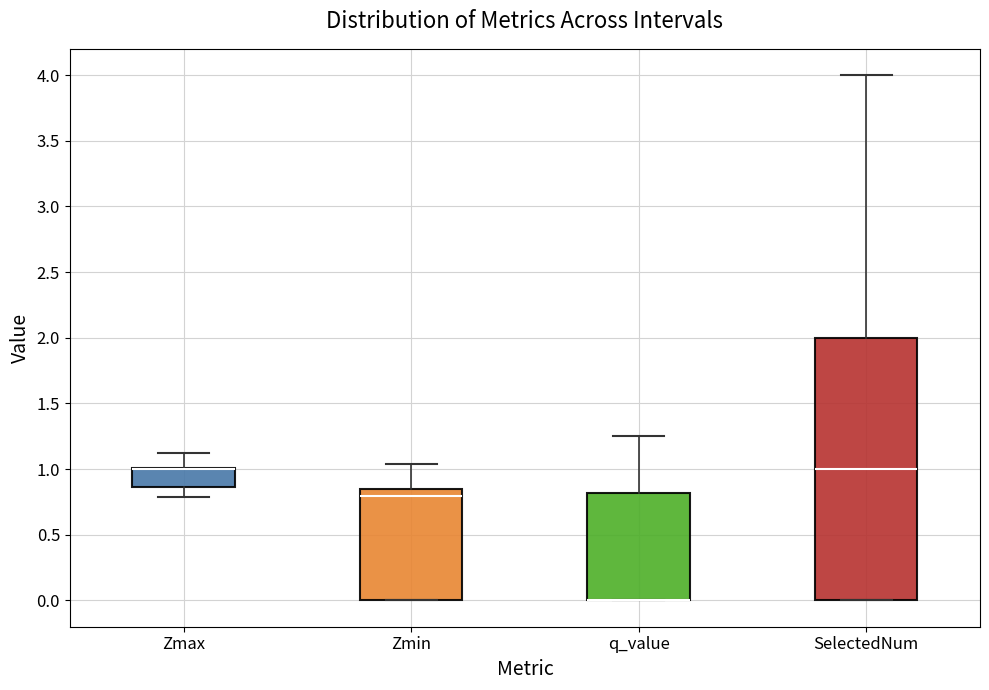

Which box is the tallest, from its lower edge to its upper edge?

SelectedNum